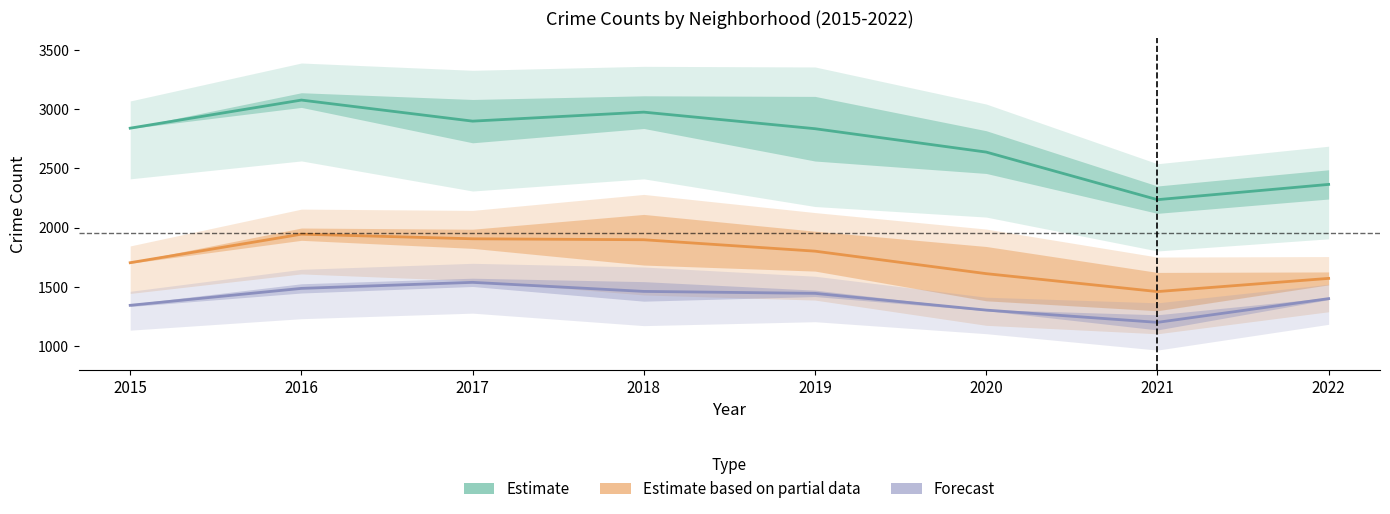

The Estimate based on partial data series shows 1570.5 at 2022. True or false?

True